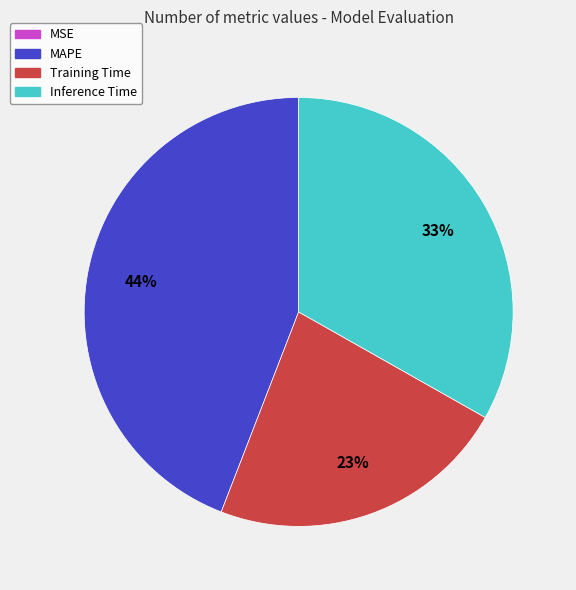

Is there any slice that represents more than half of the pie?

No